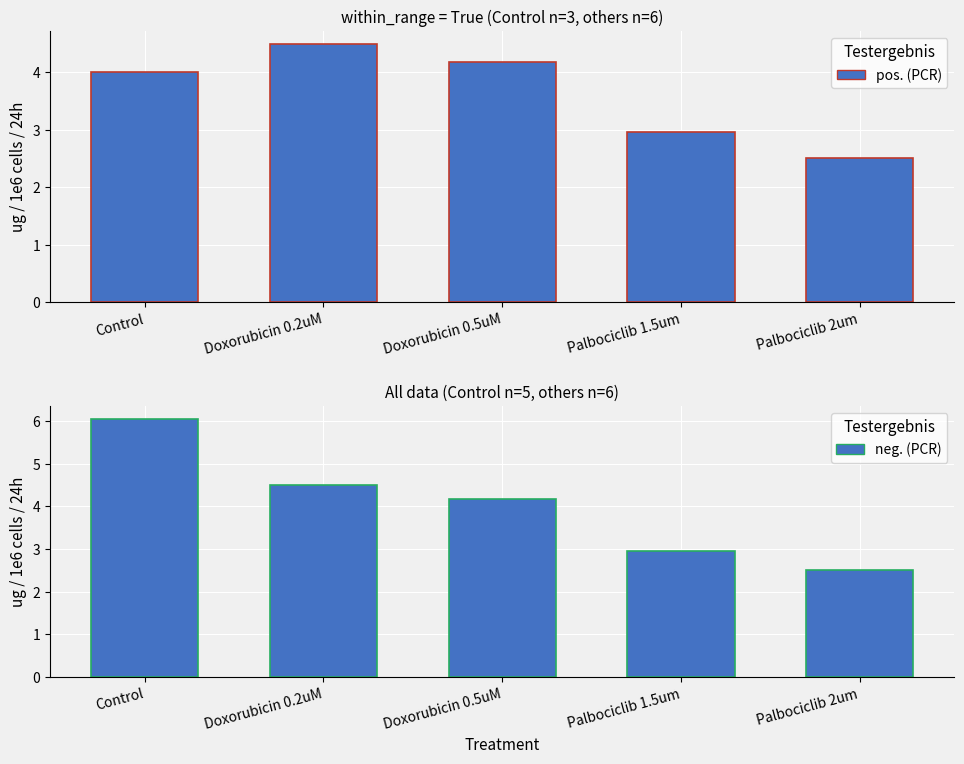

Count the number of categories in the chart.

5